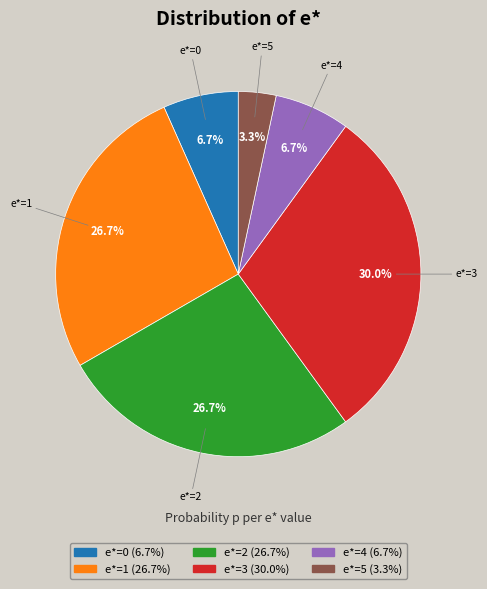

Which category has the smallest portion of the pie?

e*=5